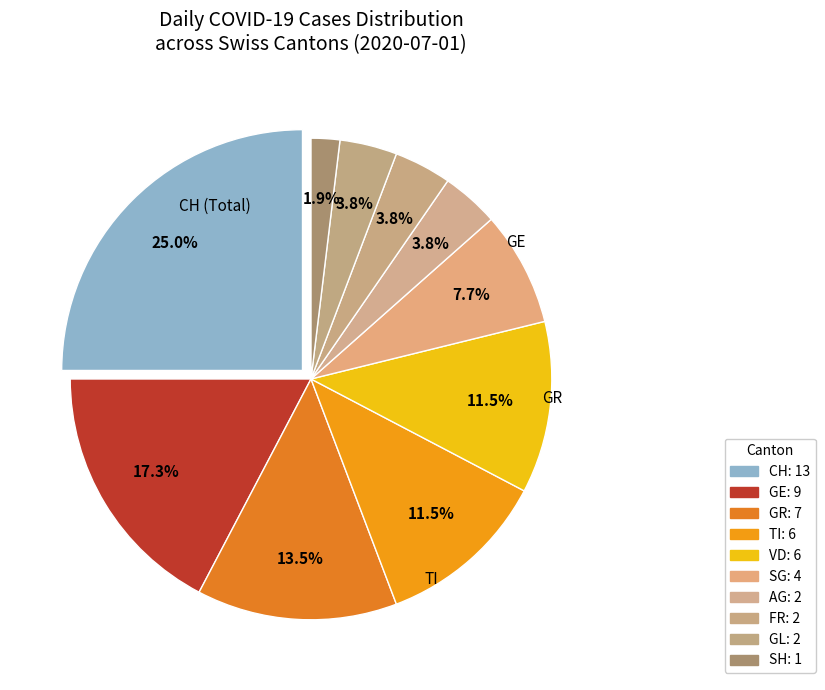

Does any single category account for the majority?

No